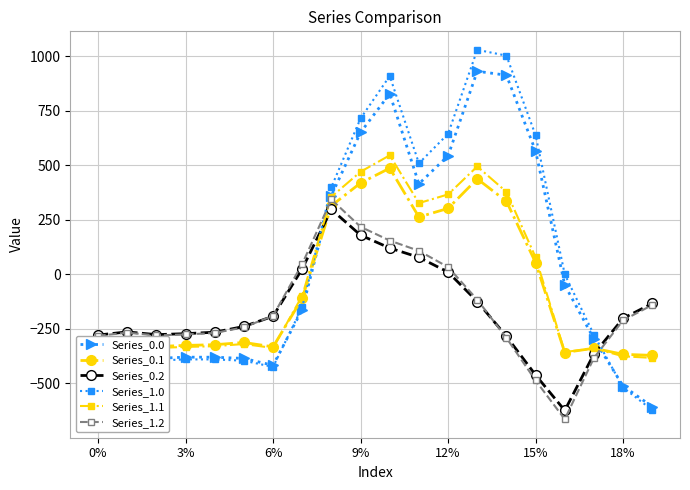

Rank the series by their maximum value, from lowest to highest.

Series_0.2, Series_1.2, Series_0.1, Series_1.1, Series_0.0, Series_1.0